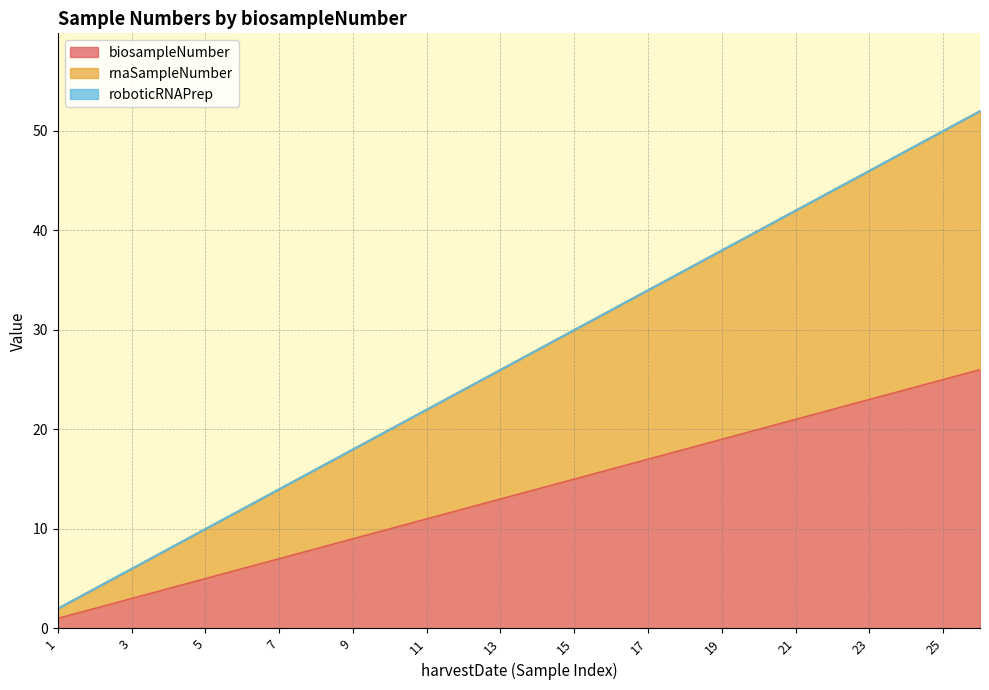

What is the difference between the rnaSampleNumber values at 23 and 24?

2